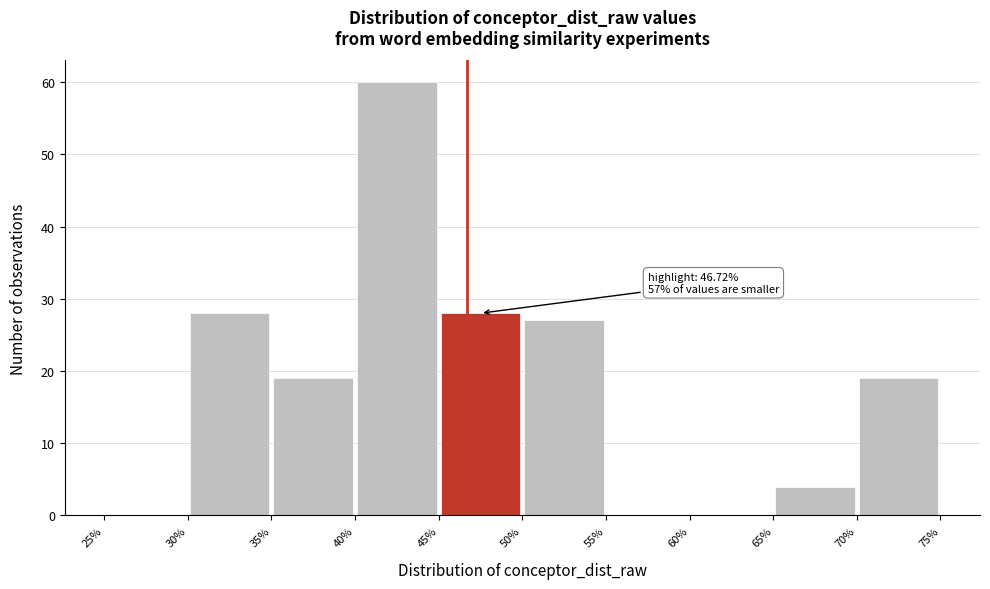

Which range on the x-axis has the tallest bar?

40% to 45%